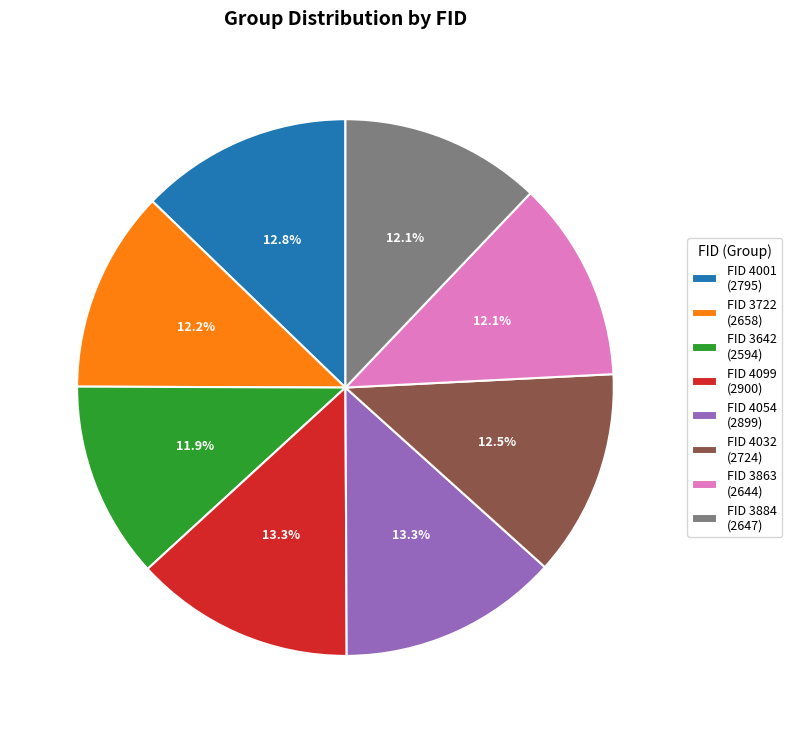

Does FID 4032 (2724) represent more than half of the total?

No